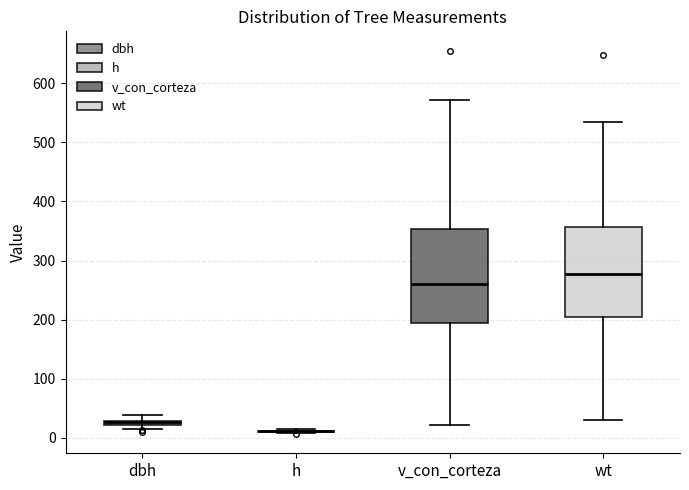

Where does the median line of the box for wt sit on the y-axis? The values are not printed on the chart, so give them approximately, as read against the axis.

280